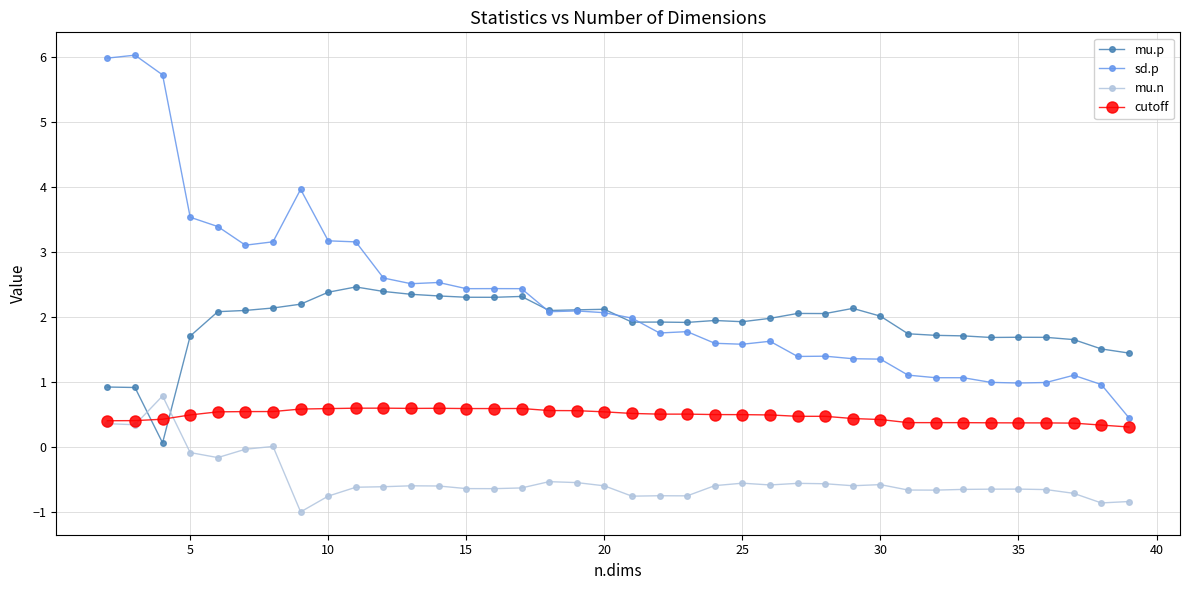

Count the cutoff values in the range 0 to 1.

38